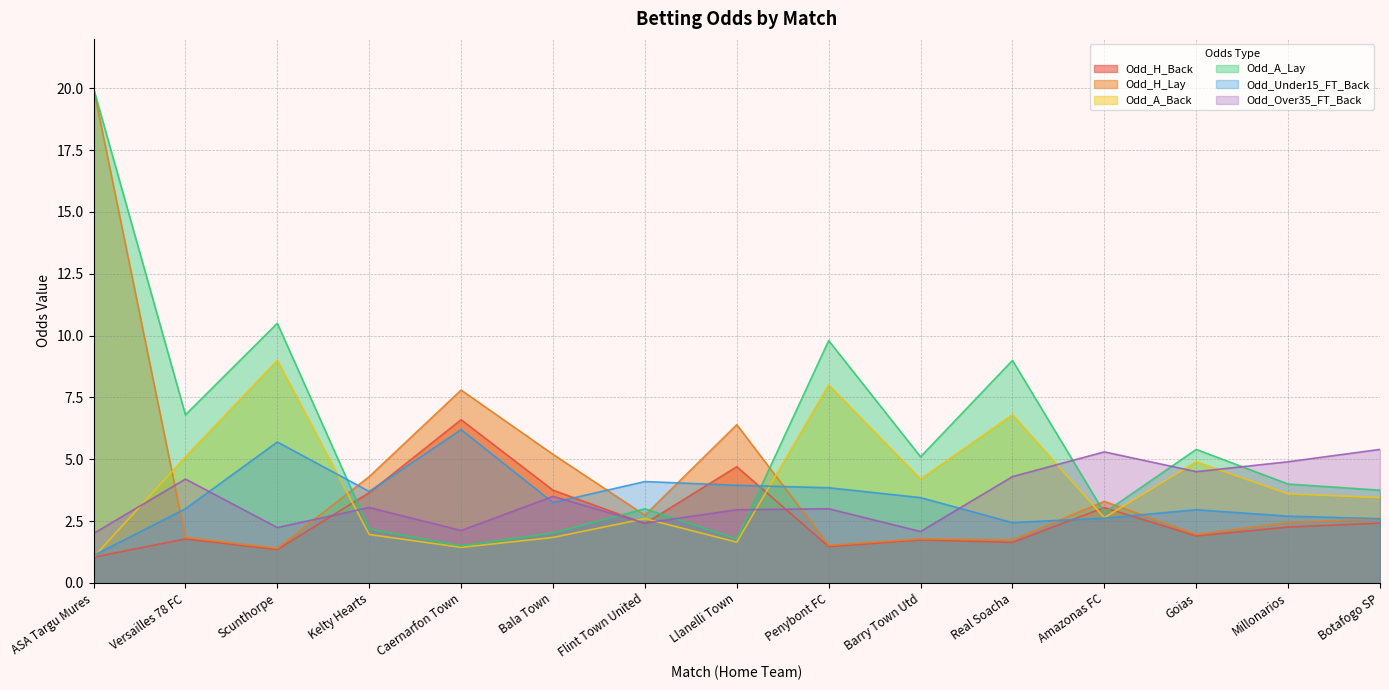

True or false: Odd_A_Back has a value of 4.9 at Botafogo SP.

False